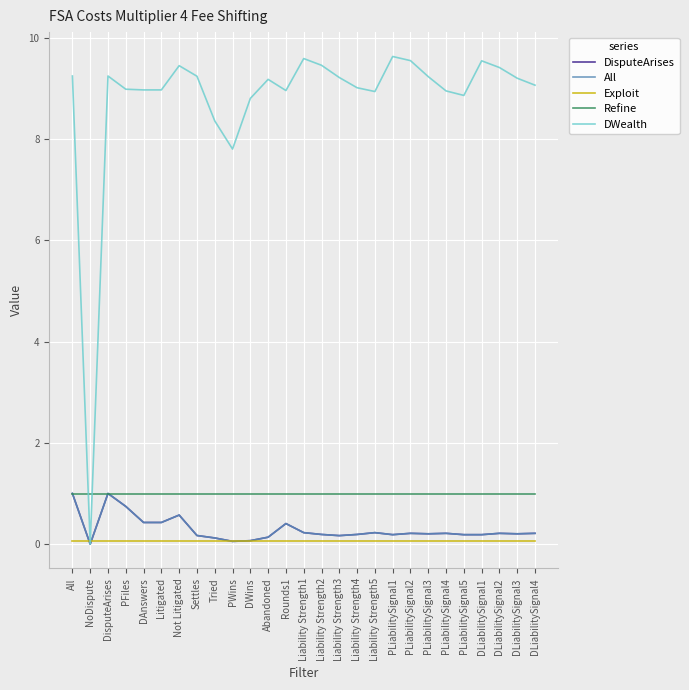

What is the maximum value shown in the chart?

9.6